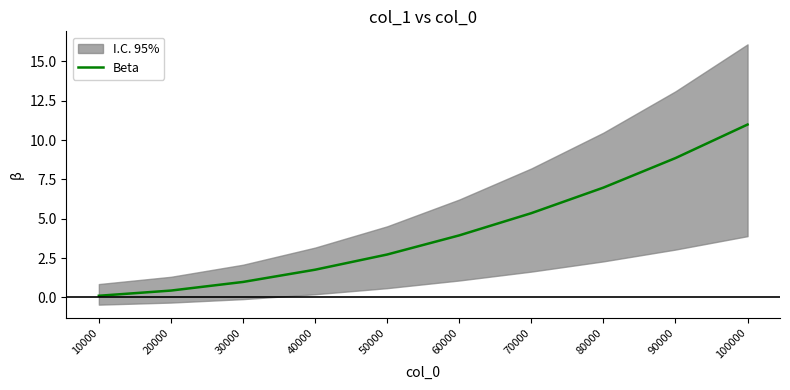

At which category does the chart reach its peak across all series?

100000